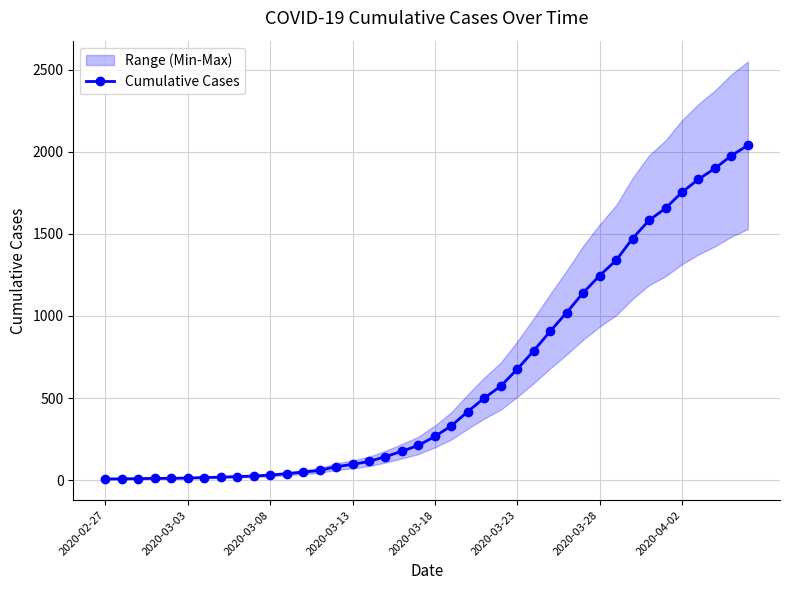

What is the value of the 28th point from the left?

907